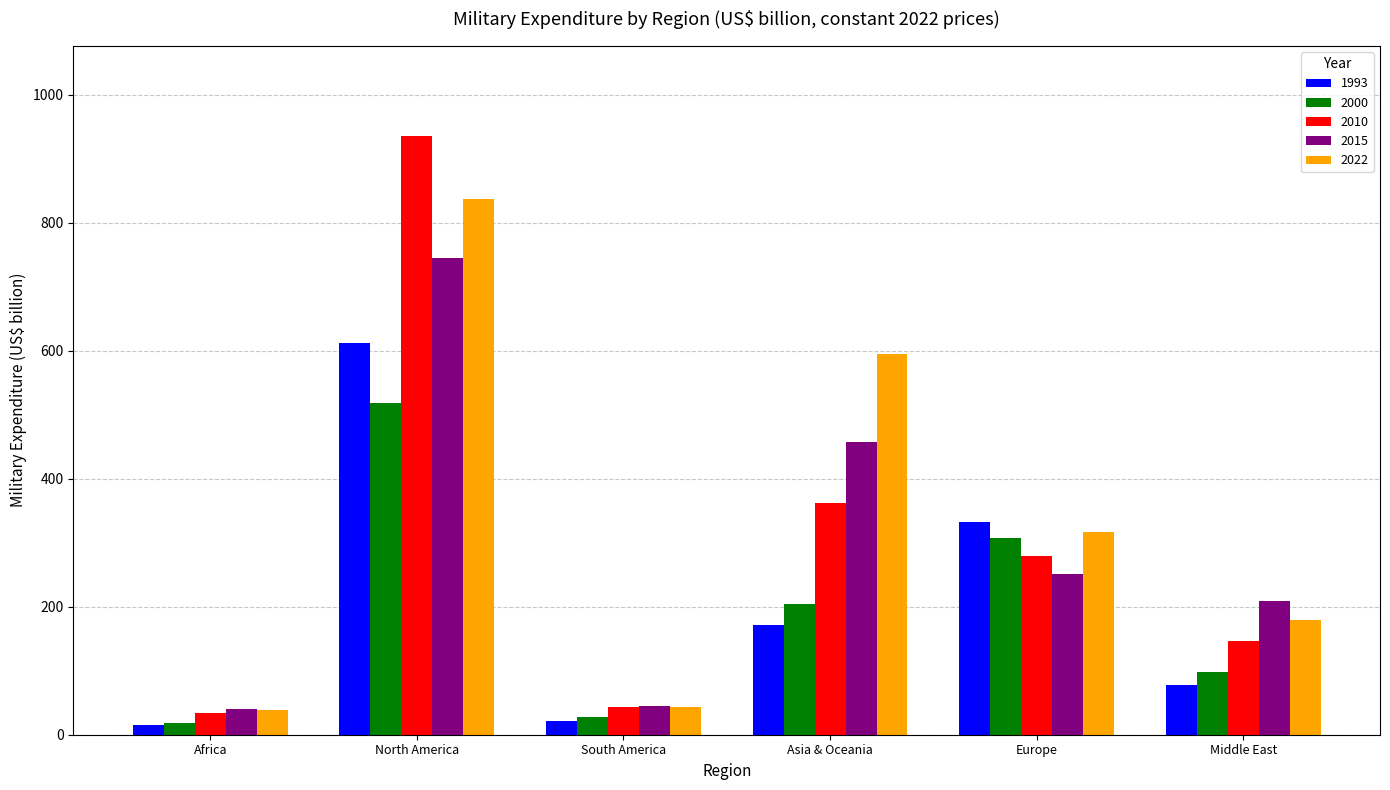

Is the value of 2015 at Europe greater than the value of 1993 at Asia & Oceania?

Yes